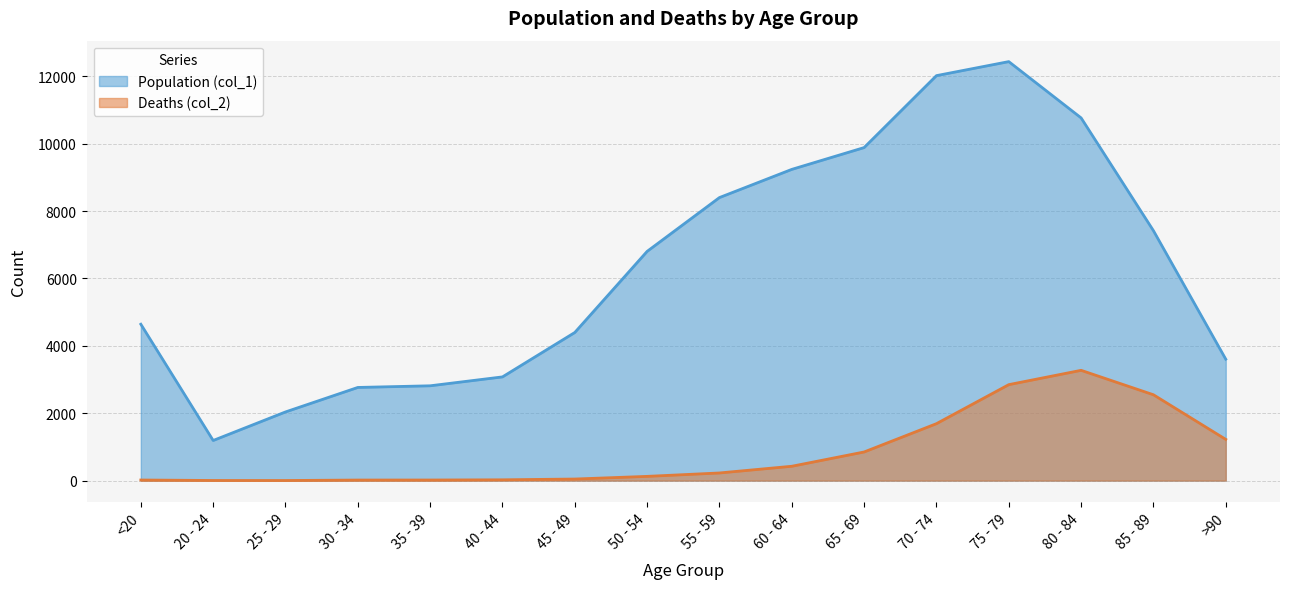

Does the chart display data point markers on the line(s)?

No